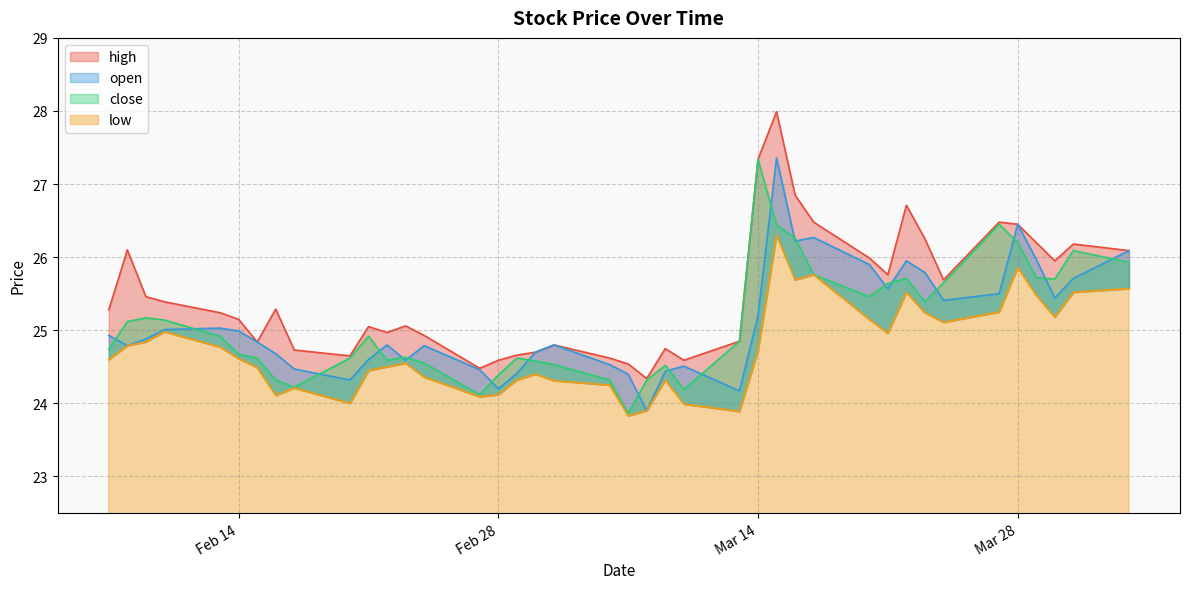

What is the sum of the high values at 23 and 30?

49.3